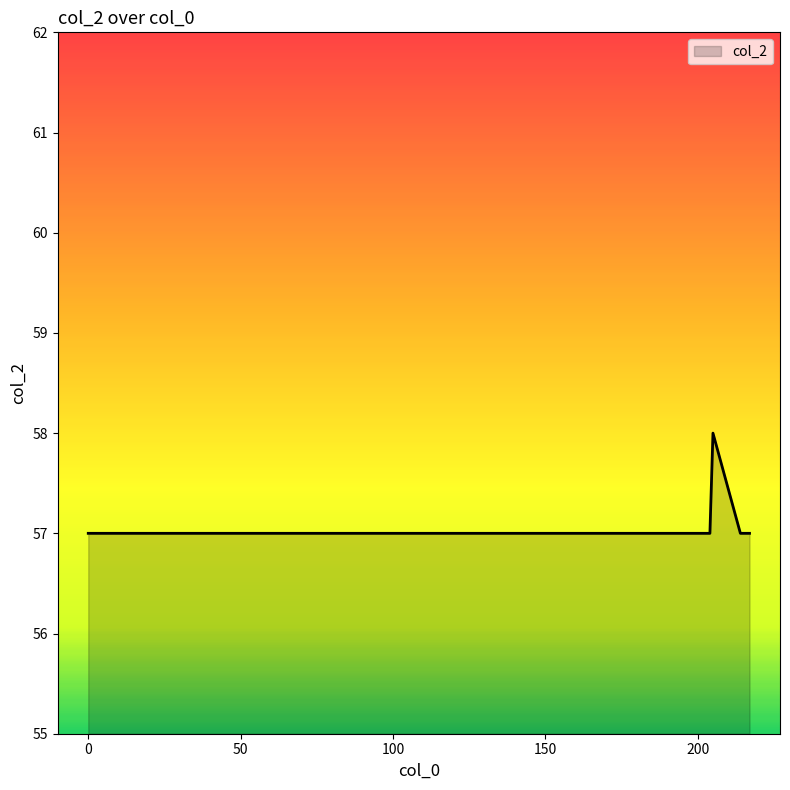

True or false: there are more than 2 points higher than both neighbors.

False